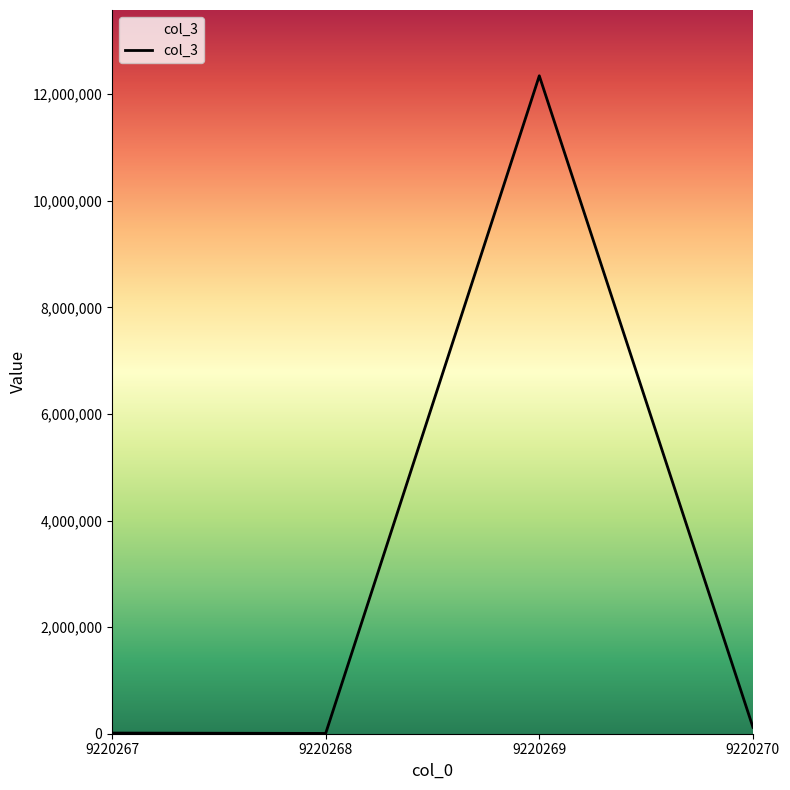

Where is the first local minimum?

9220268